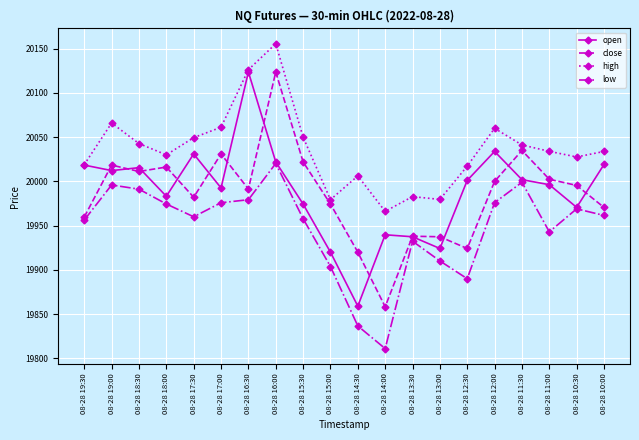

Is it true that close equals 20011.2 at 08-28 18:30?

True